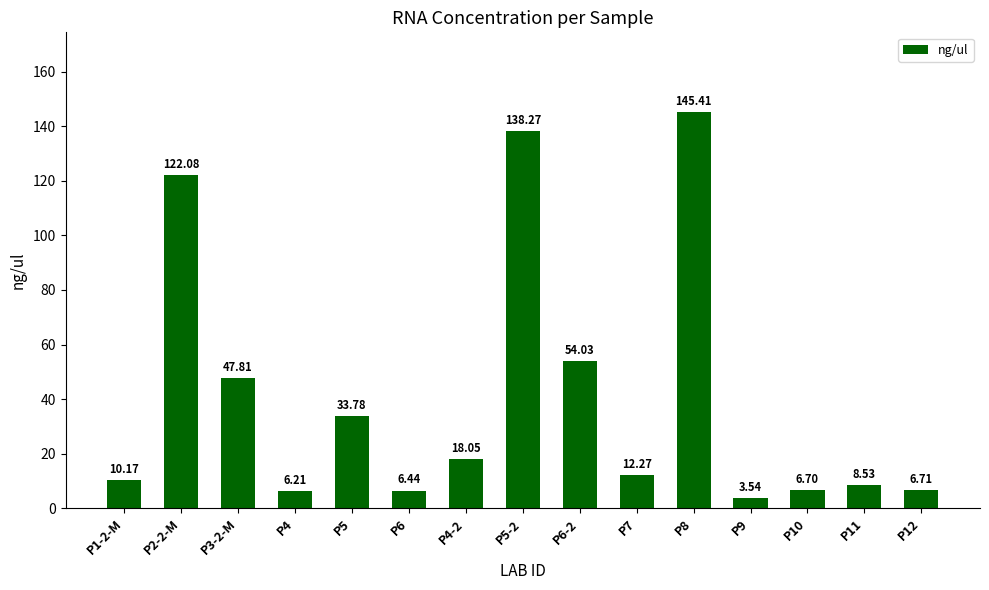

What is the change in value from P4 to P9?

-2.7